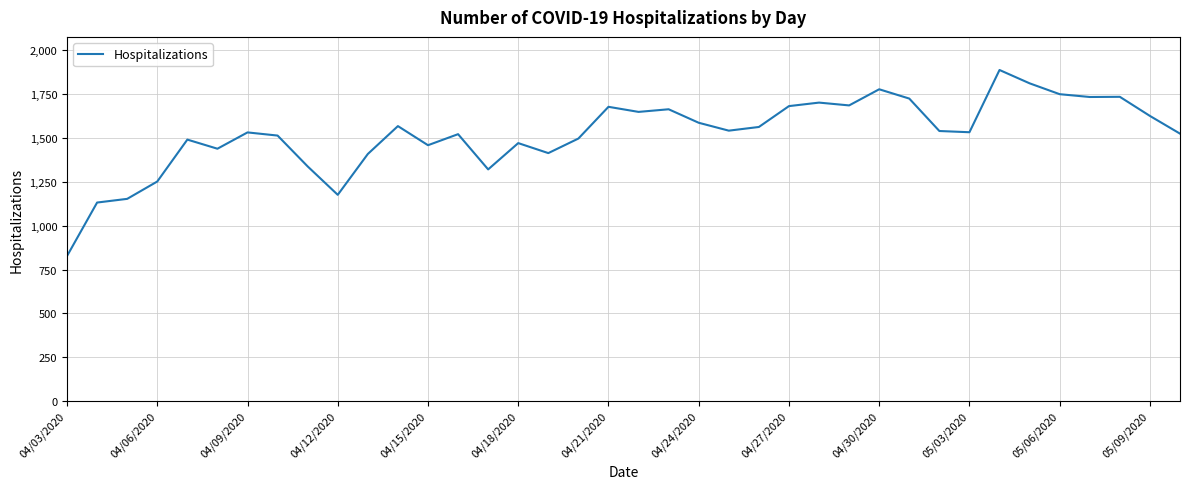

What is the greatest value displayed?

1888